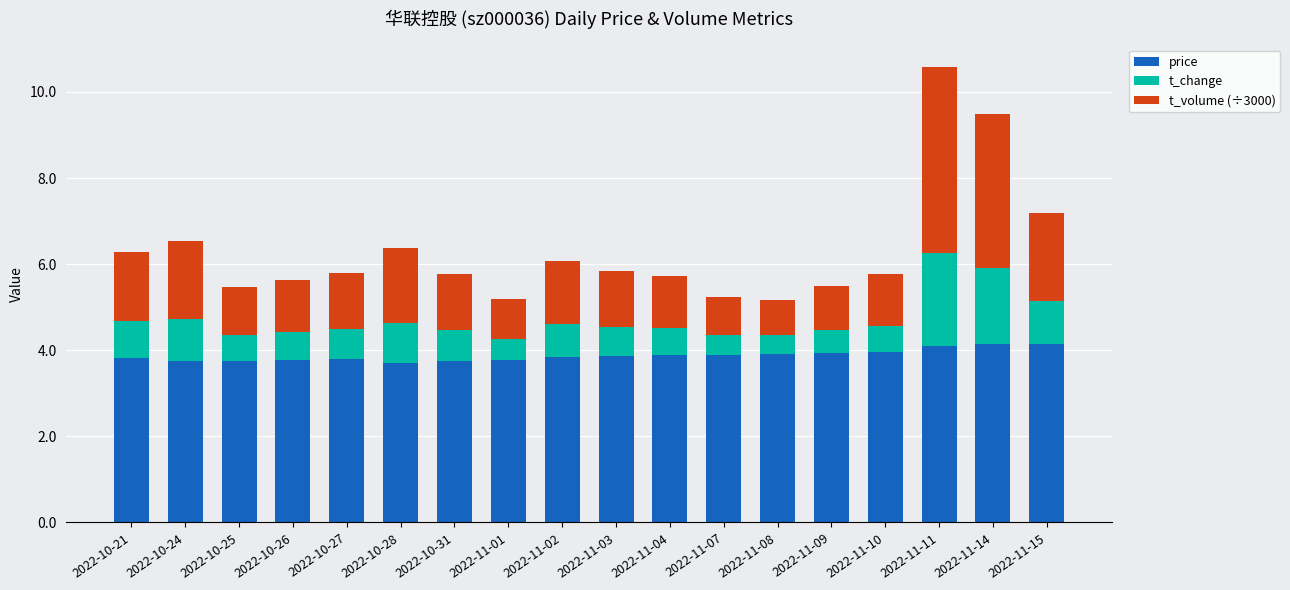

Does the chart contain stacked bars?

Yes